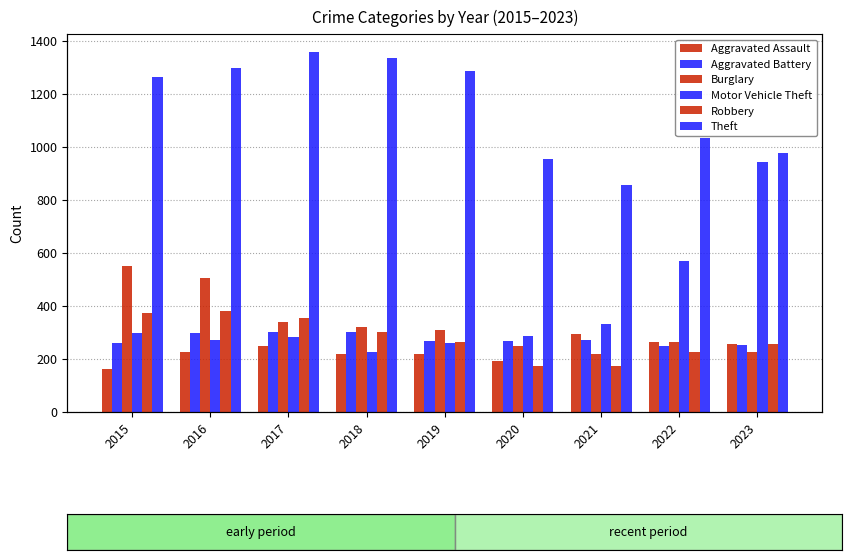

How many values in the Motor Vehicle Theft series are below 287?

4